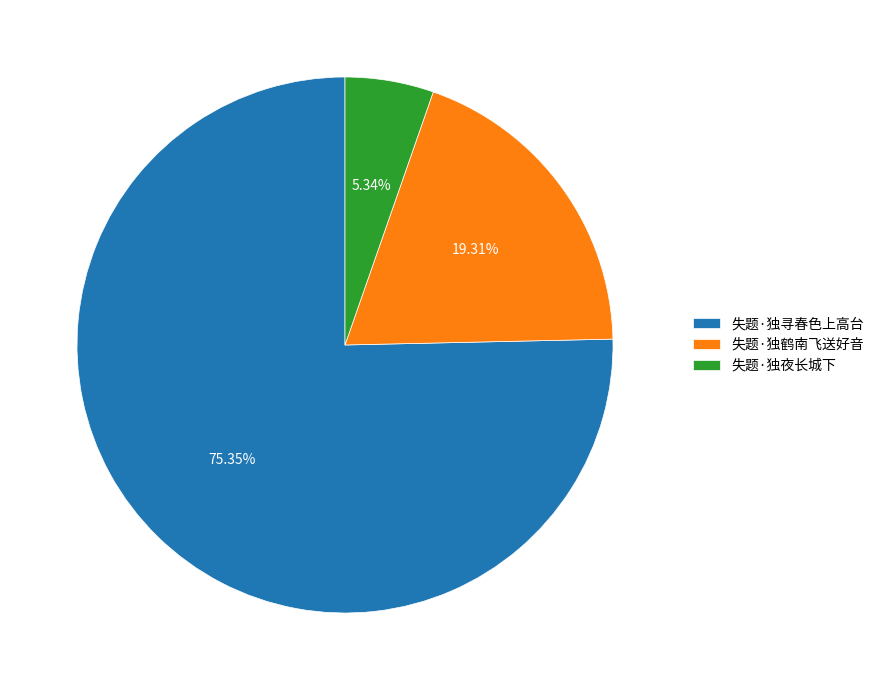

To the nearest percent, what percentage of the pie is 失题·独寻春色上高台?

75%